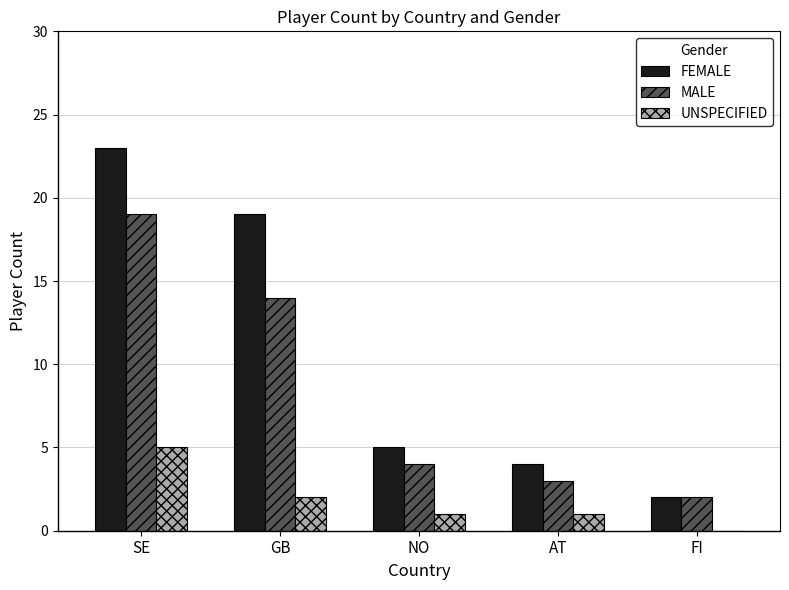

What is the approximate value of MALE at NO?

4